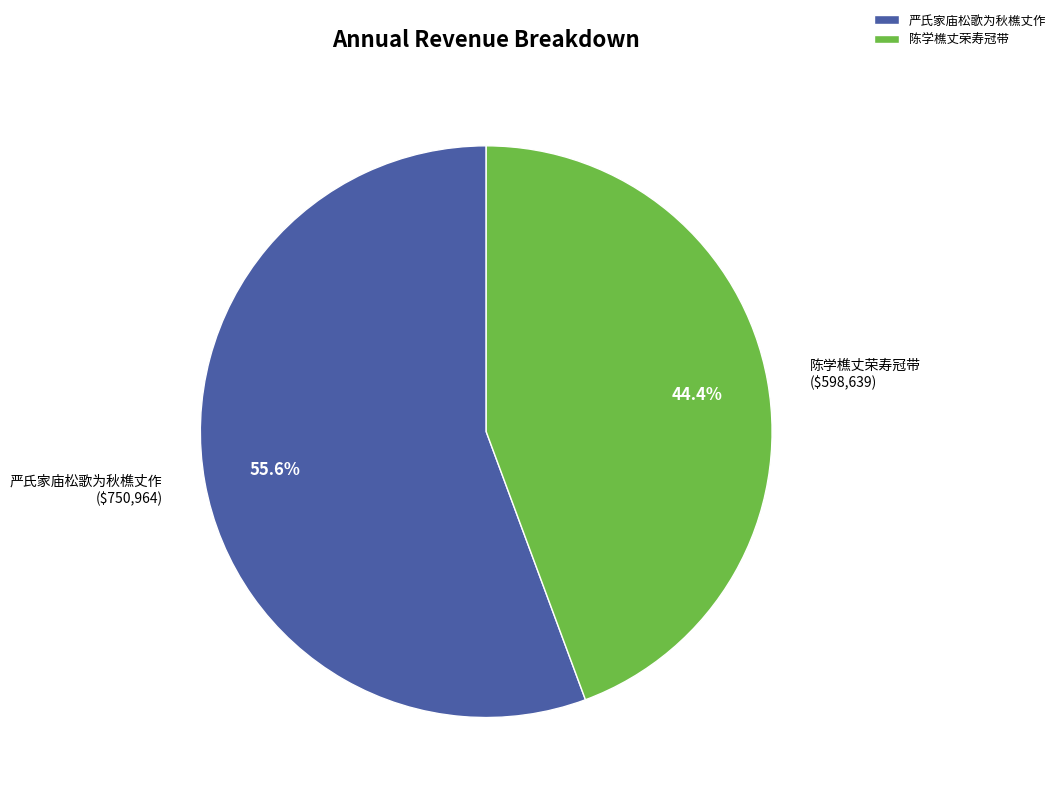

What is the largest slice in the pie chart?

严氏家庙松歌为秋樵丈作